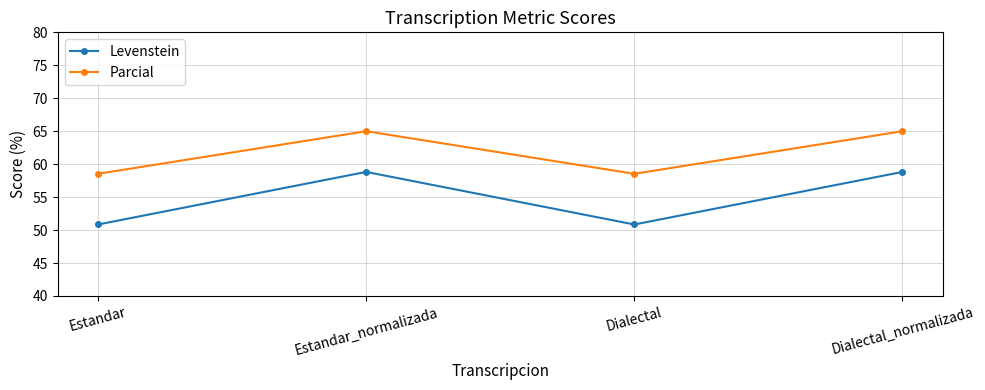

Reading left to right, list all the values displayed in this chart.

Levenstein: Estandar=50.8	Estandar_normalizada=58.8	Dialectal=50.8	Dialectal_normalizada=58.8
Parcial: Estandar=58.5	Estandar_normalizada=65.0	Dialectal=58.5	Dialectal_normalizada=65.0